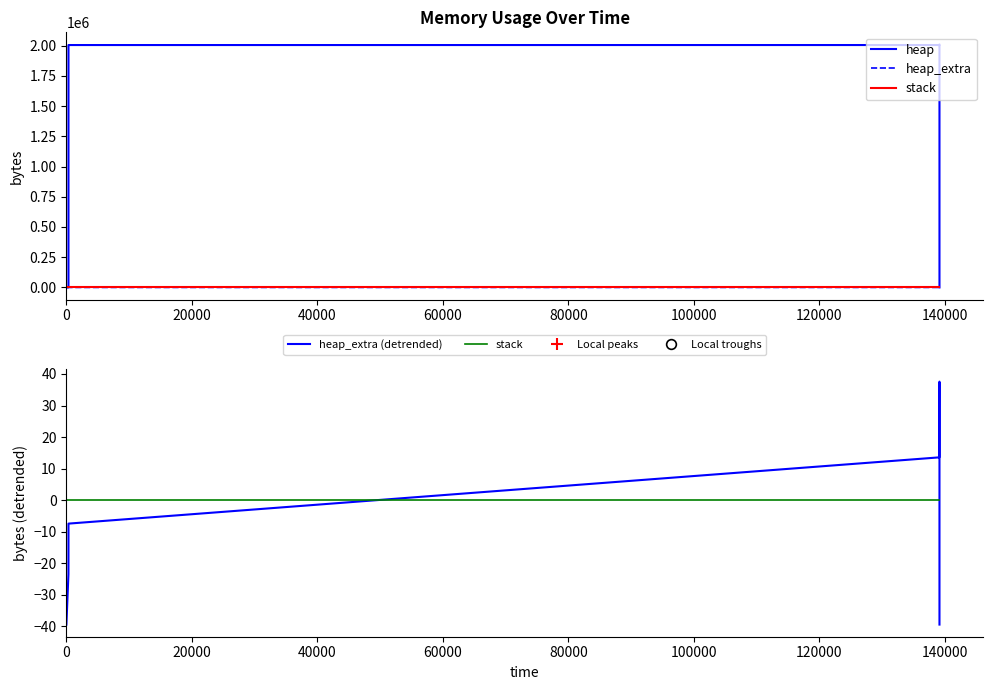

Does the chart display data point markers on the line(s)?

No